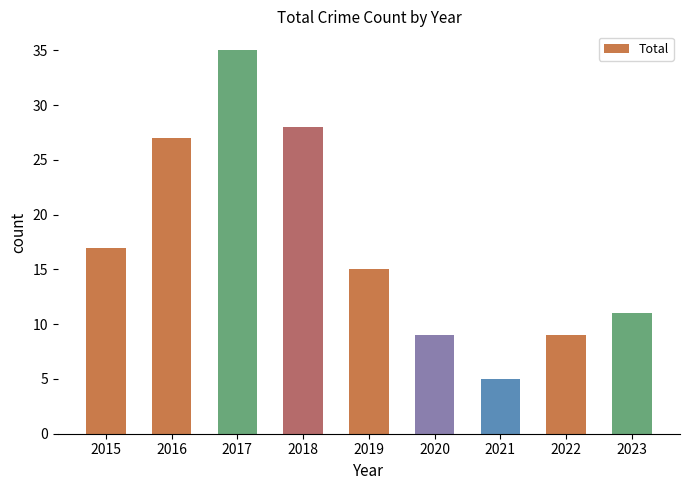

What is the difference between the values at 2022 and 2019?

6